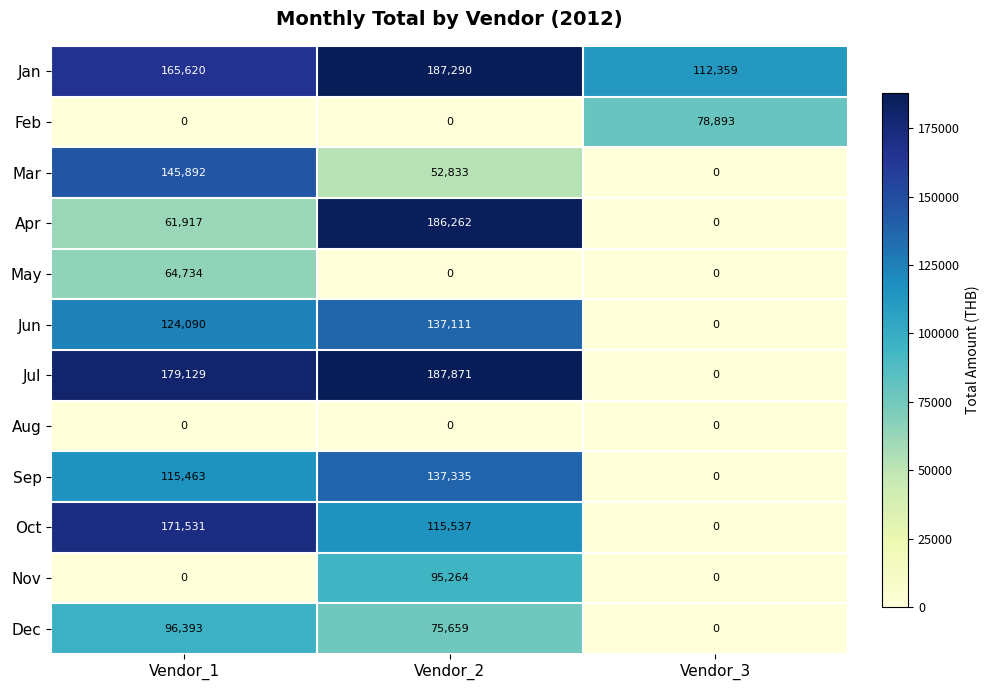

The value of Mar at Vendor_3 is 60908. True or false?

False